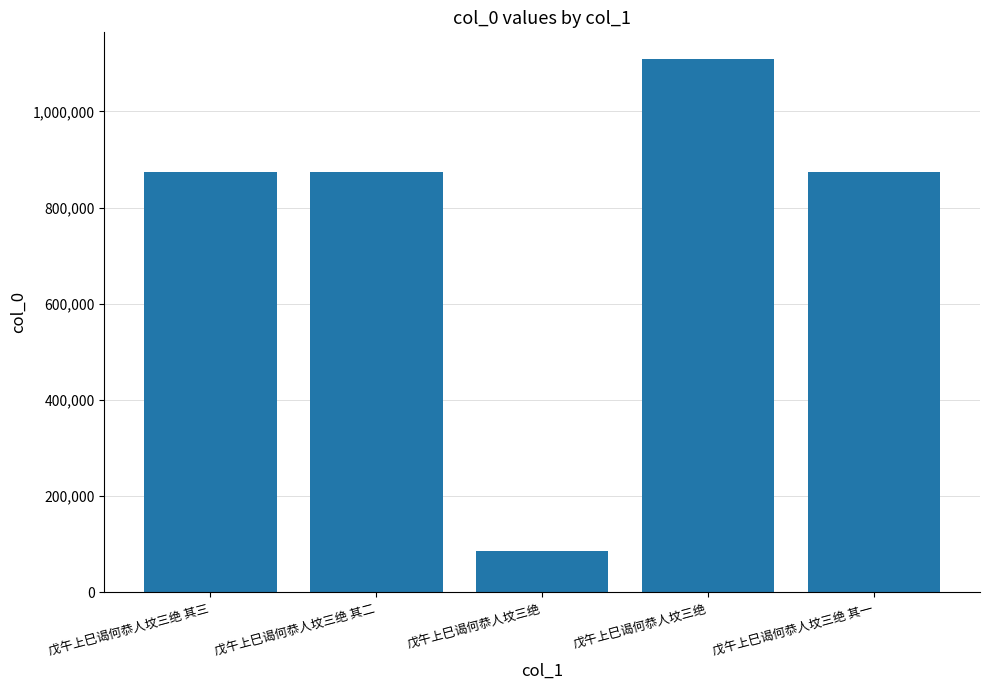

Count the number of categories in the chart.

5